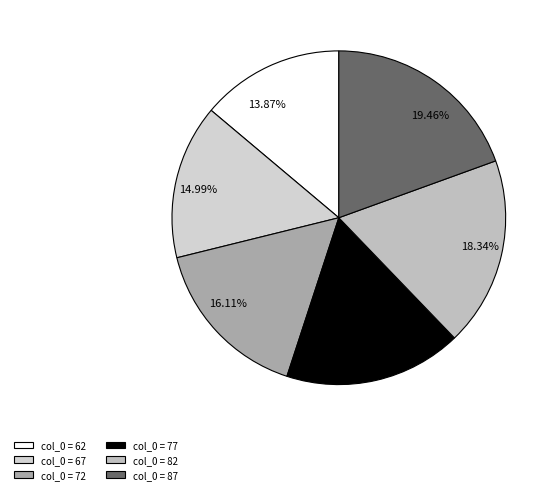

Count the number of slices in the pie.

6